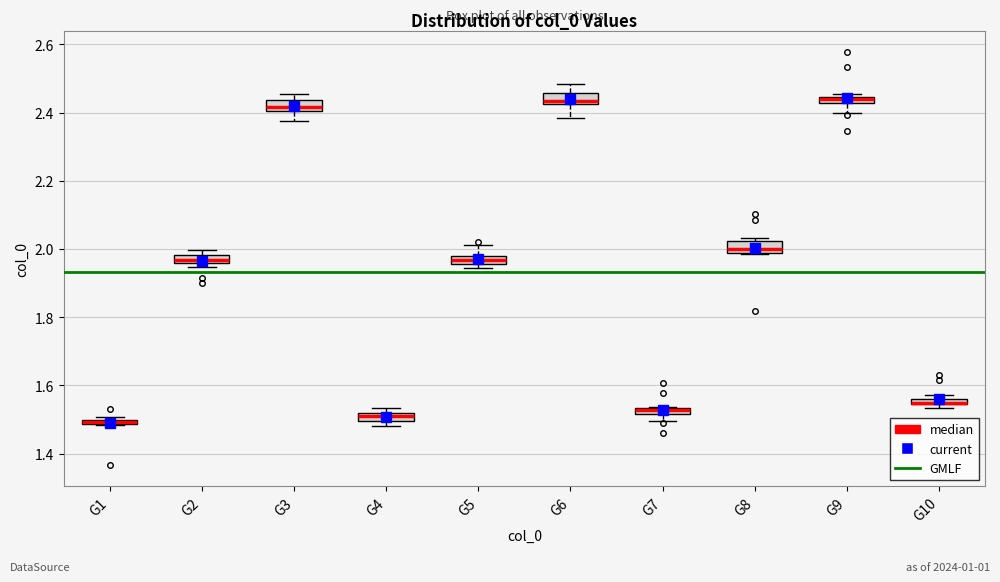

Where is the lower edge of the box for G8 on the y-axis? The values are not printed on the chart, so give them approximately, as read against the axis.

1.98